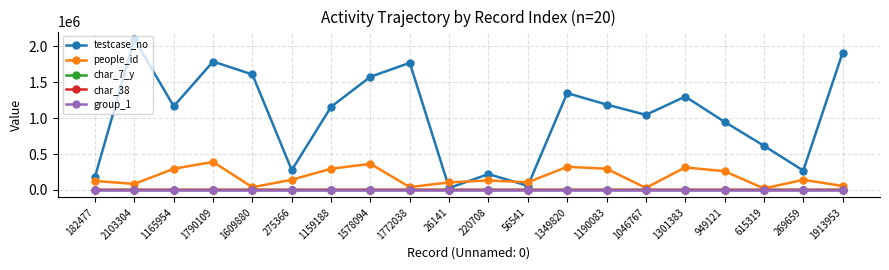

True or false: group_1 and char_7_y cross at least once.

False